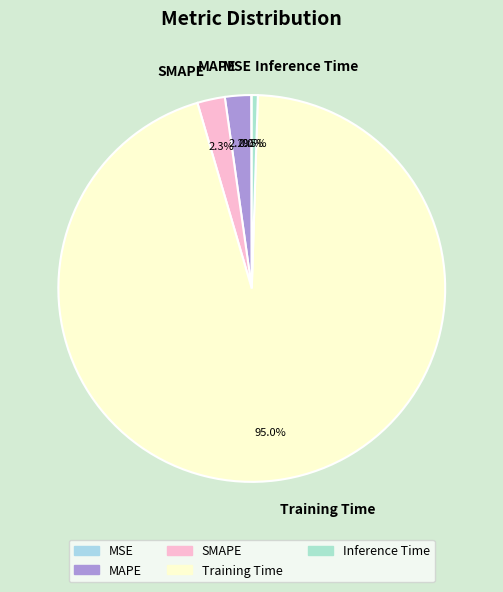

Is Inference Time the majority of the pie?

No